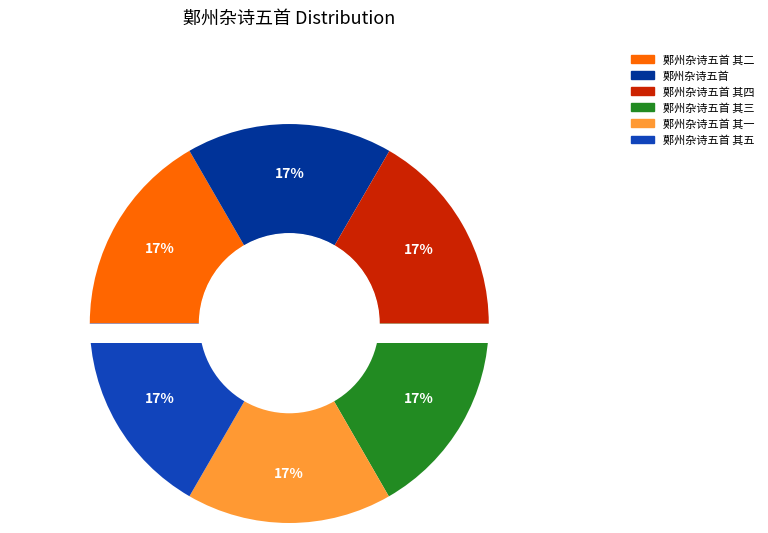

Is it true that 鄚州杂诗五首 其五 is 17% of the pie?

True